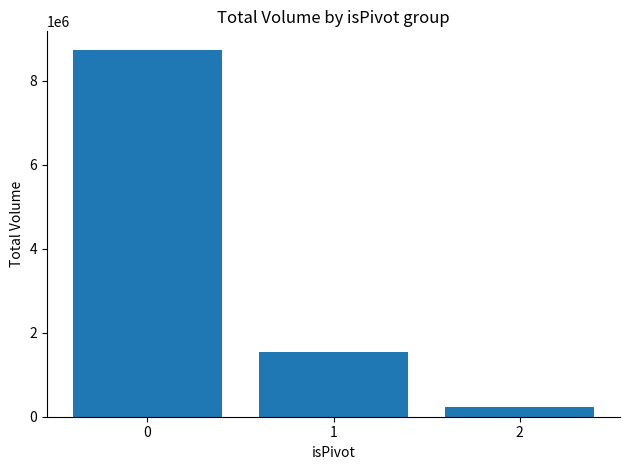

Where is the data nearest to the value 4486903?

1